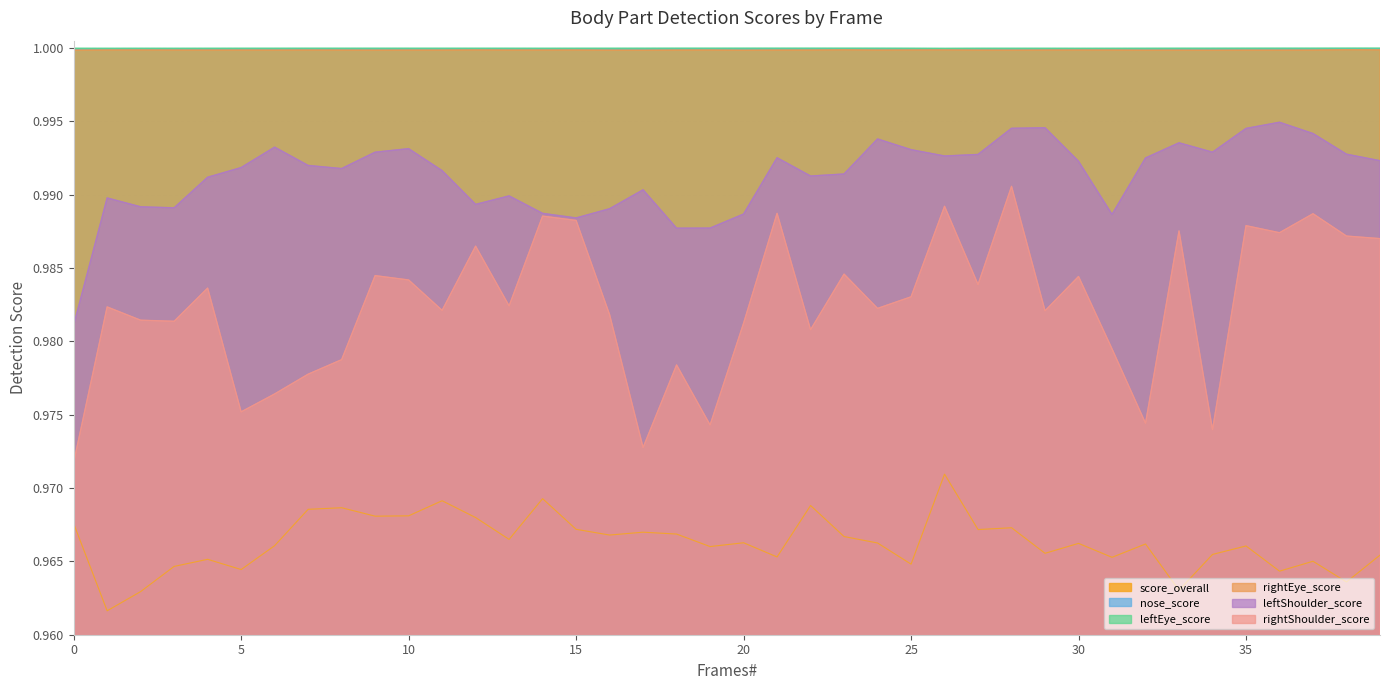

What is the value of the nose_score point at the 38th from the left?

1.0